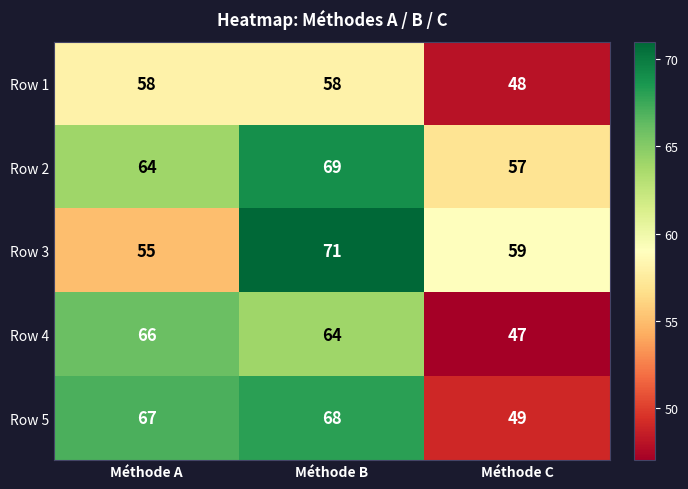

Where does the Row 3 series first go above 59?

Méthode B